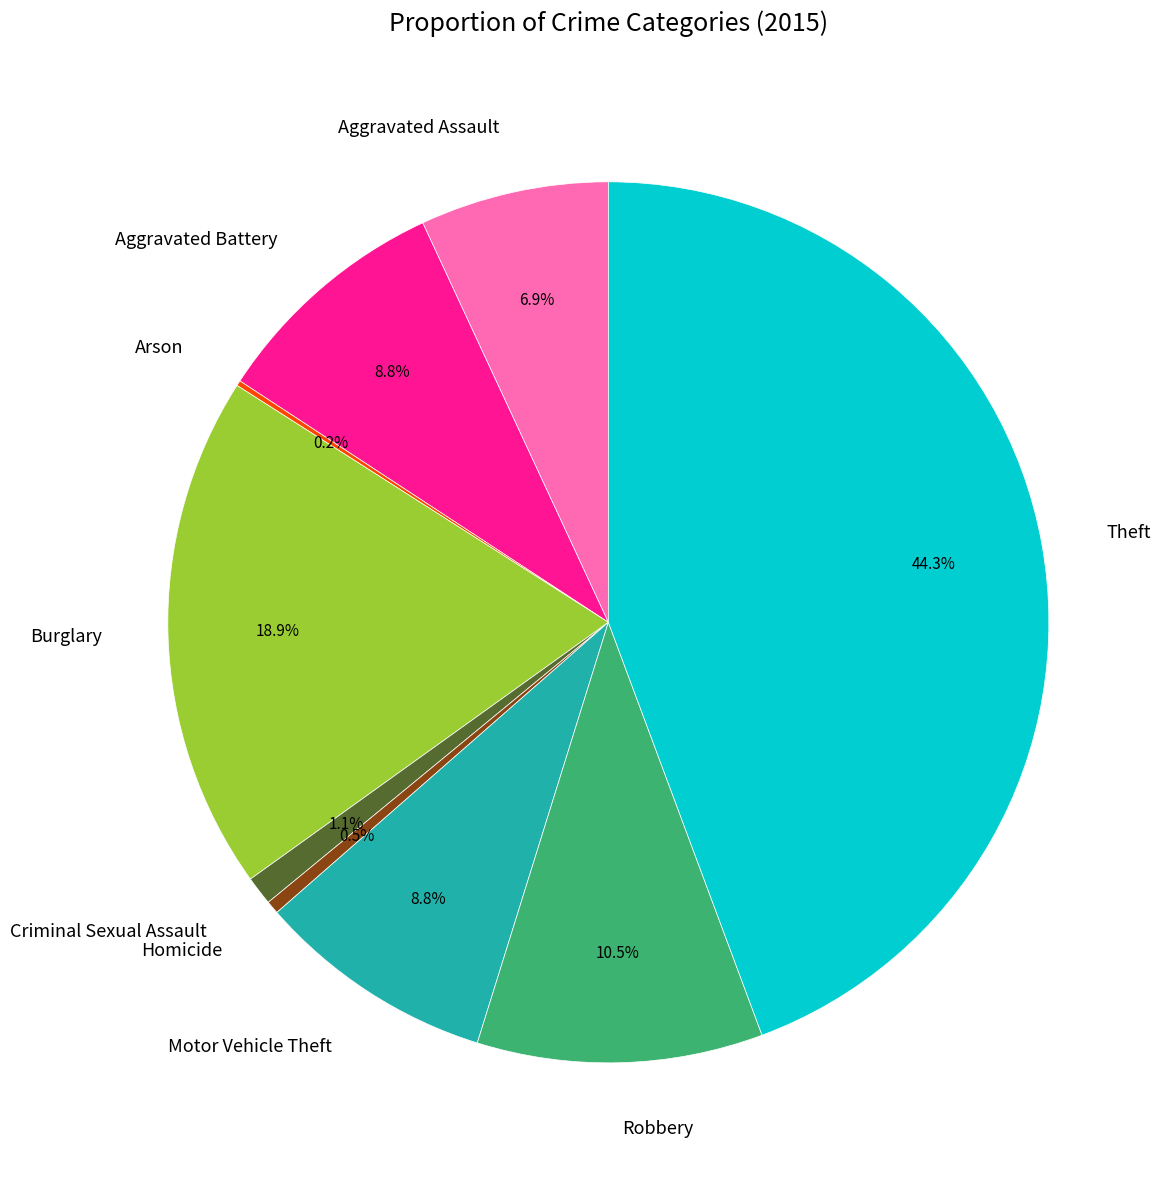

Which category has the biggest portion of the pie?

Theft